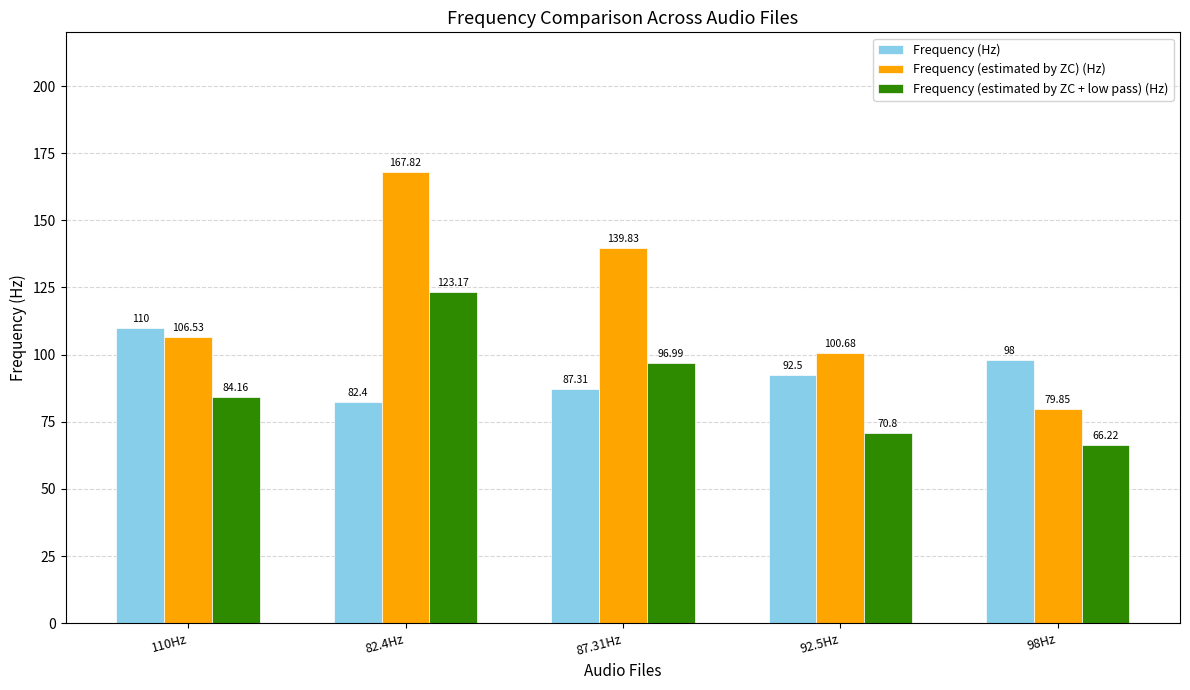

Which series has the largest total across all categories?

Frequency (estimated by ZC) (Hz)